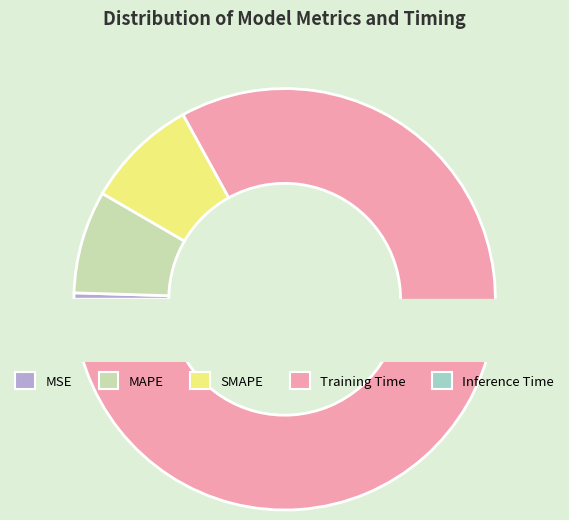

Which slice is the largest?

Training Time